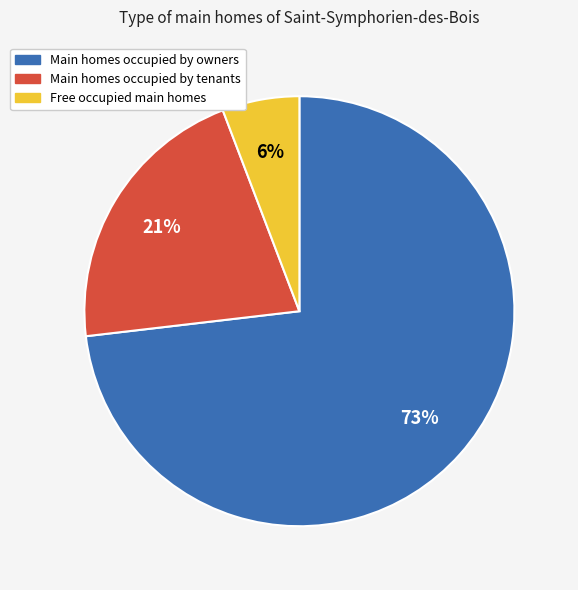

To the nearest percent, what is the average slice percentage?

33%